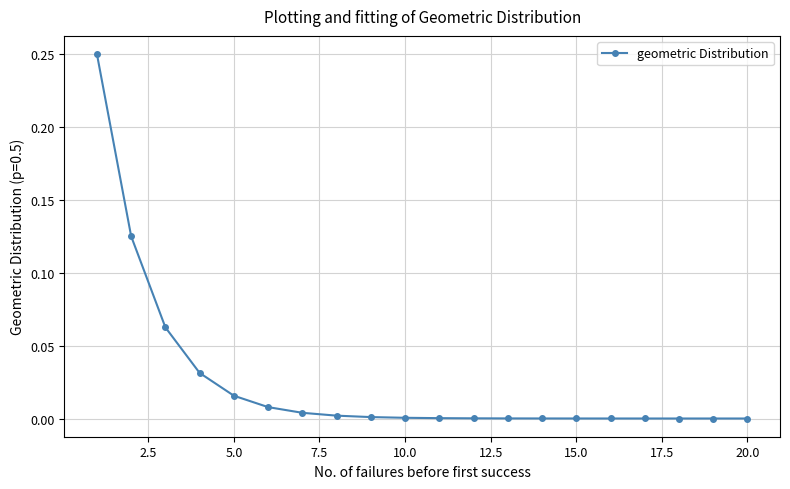

What is the sum of all values?

0.5